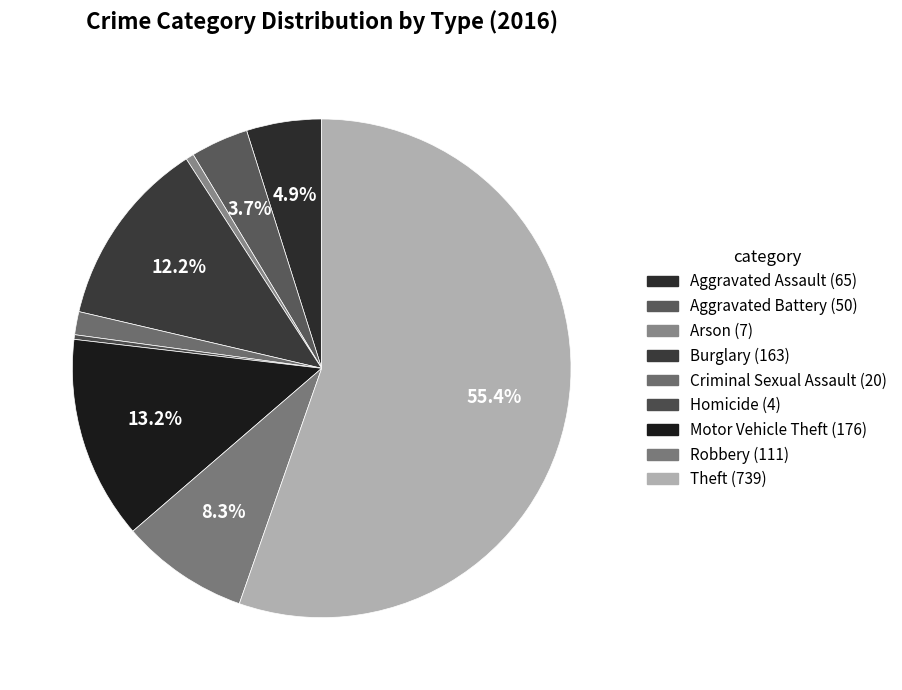

True or false: Motor Vehicle Theft accounts for 24% of the total.

False